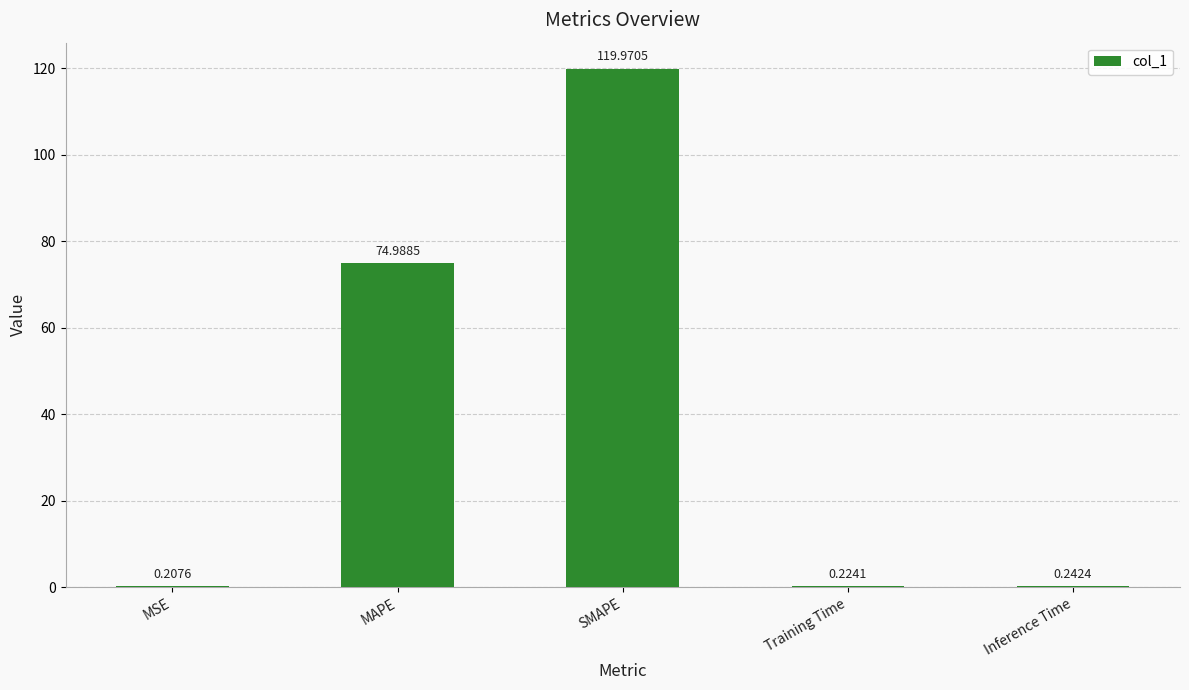

Are the bars horizontal?

No